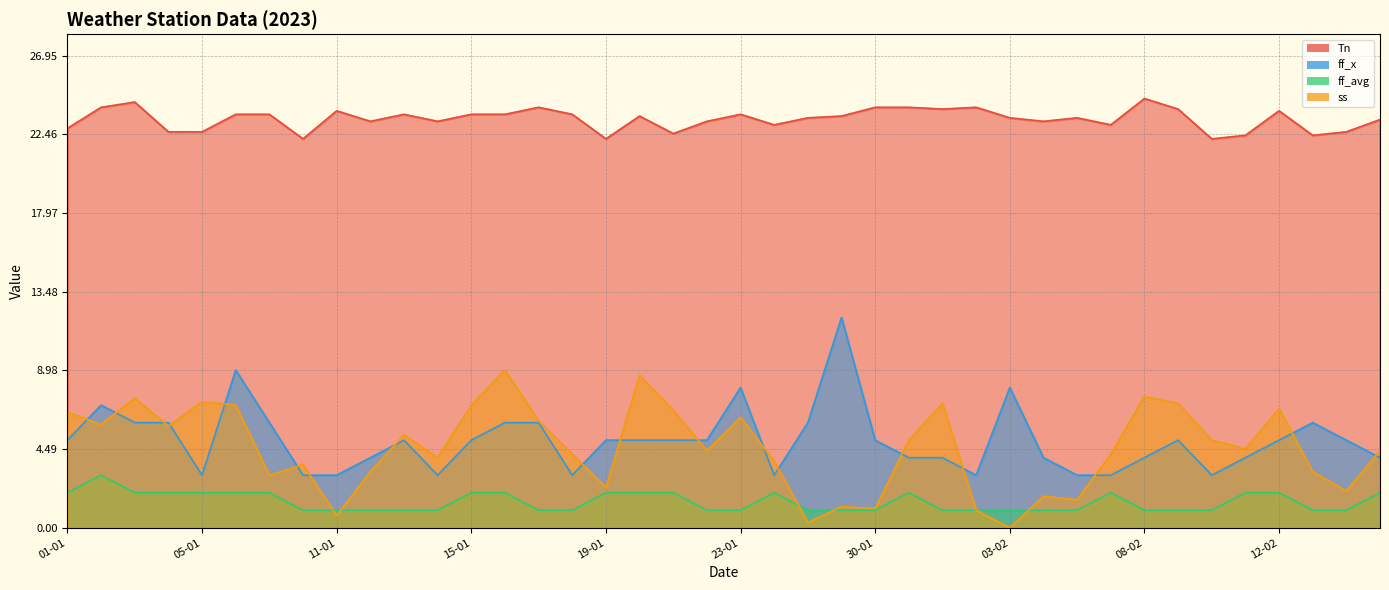

What is the maximum value shown in the chart?

24.5